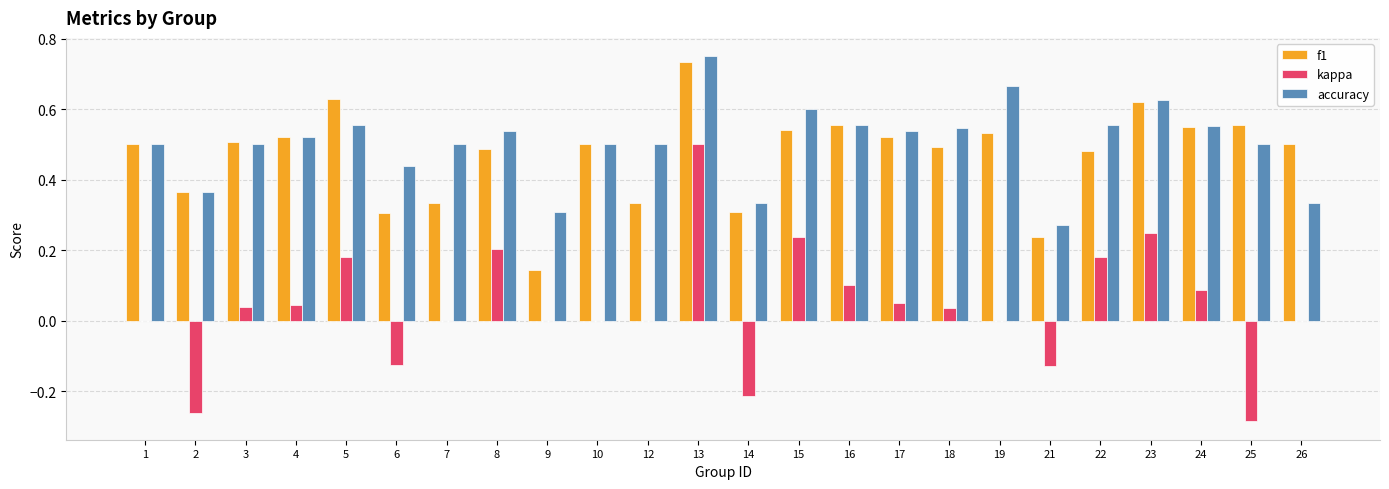

What is the sum of all kappa values?

0.9